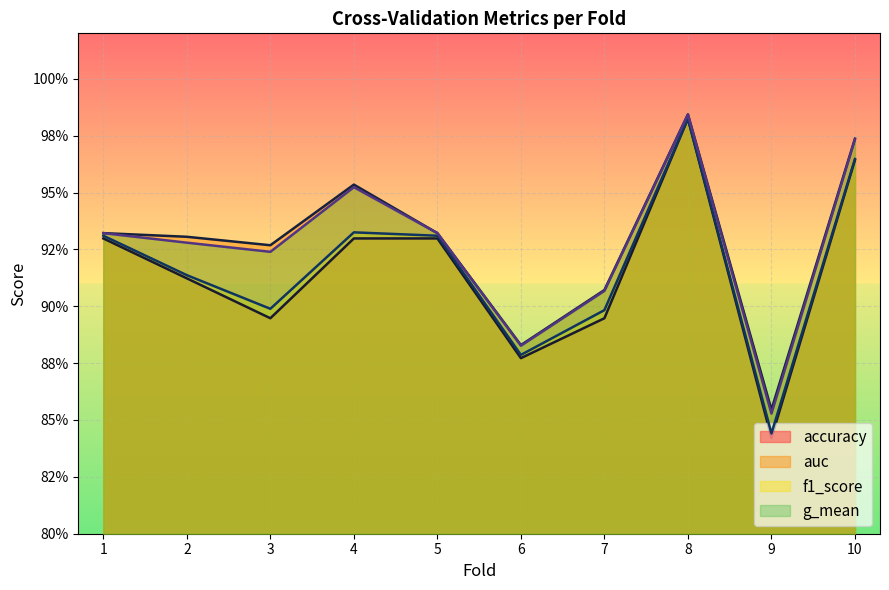

Read the g_mean value at 6.

0.9